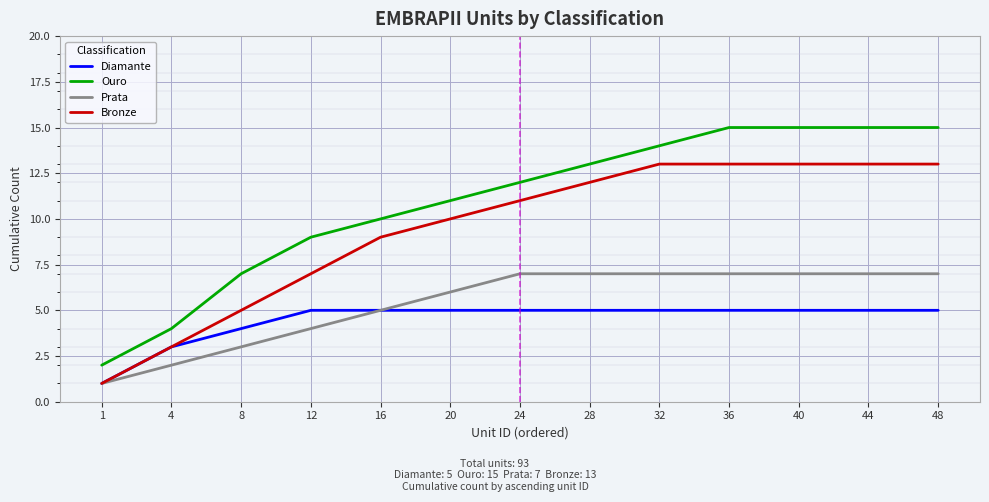

True or false: Ouro and Bronze cross at least once.

False